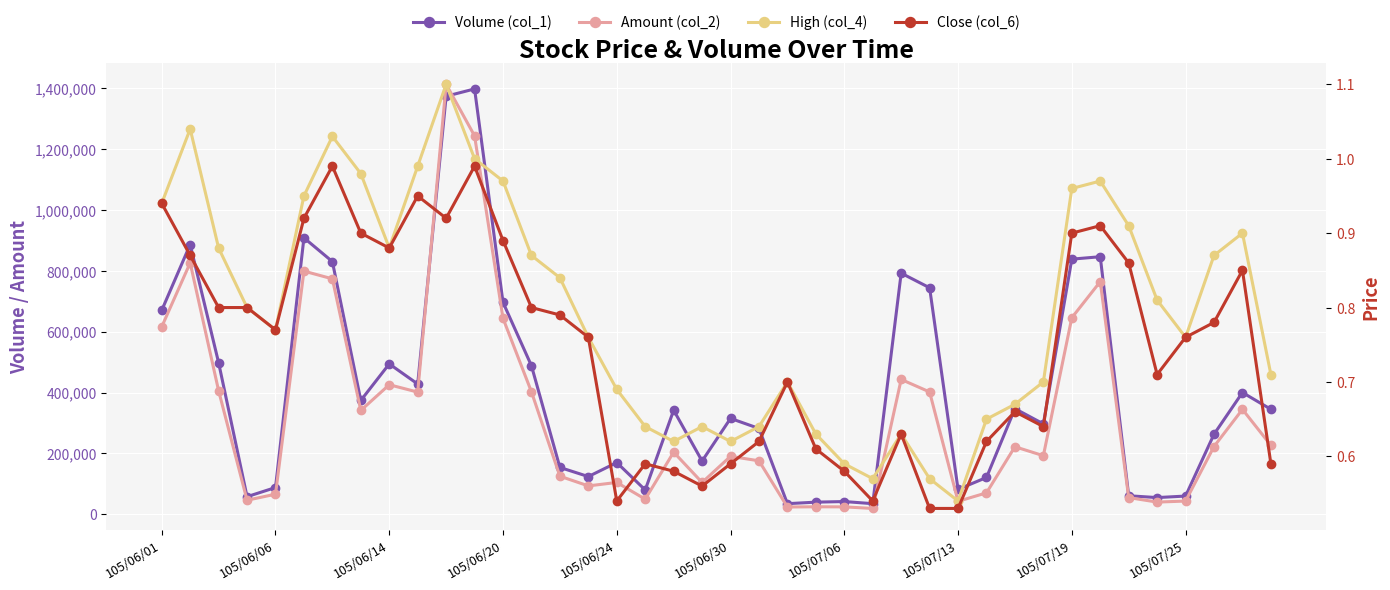

What is the maximum value for High (col_4)?

1.1